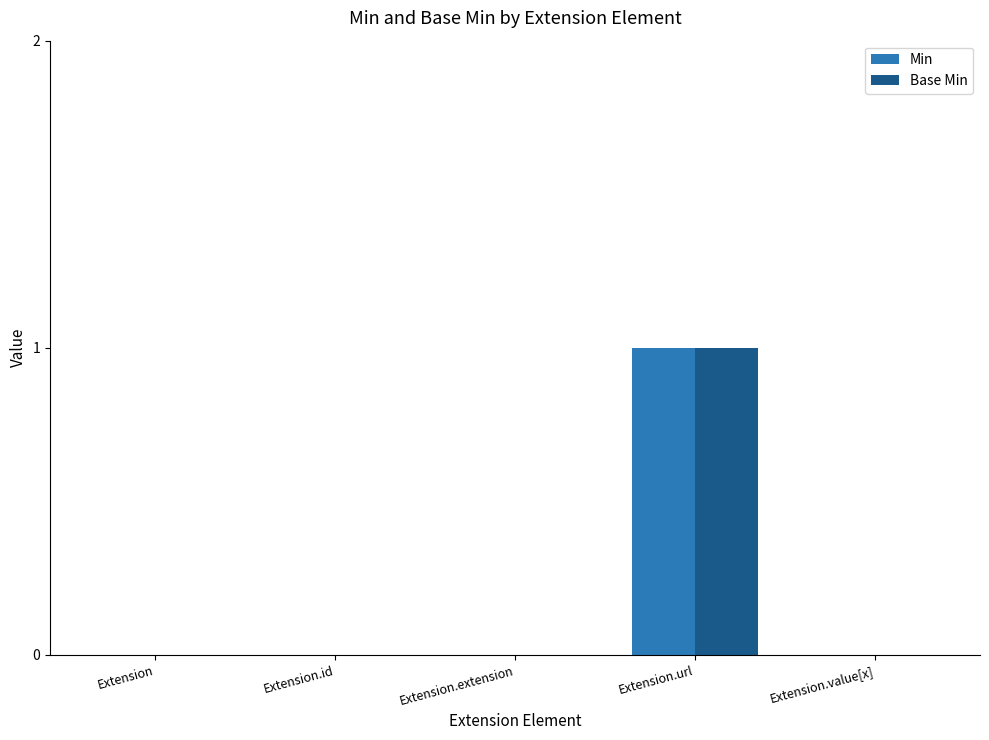

Count the number of data series in this chart.

2